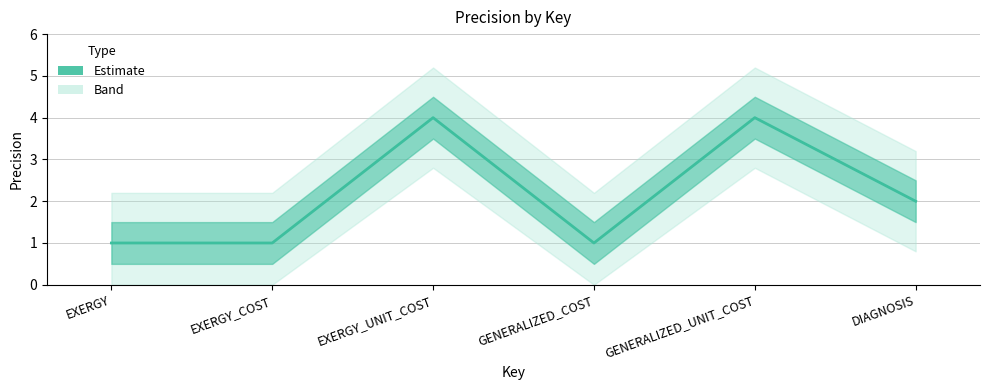

How many values are between 1 and 4?

6